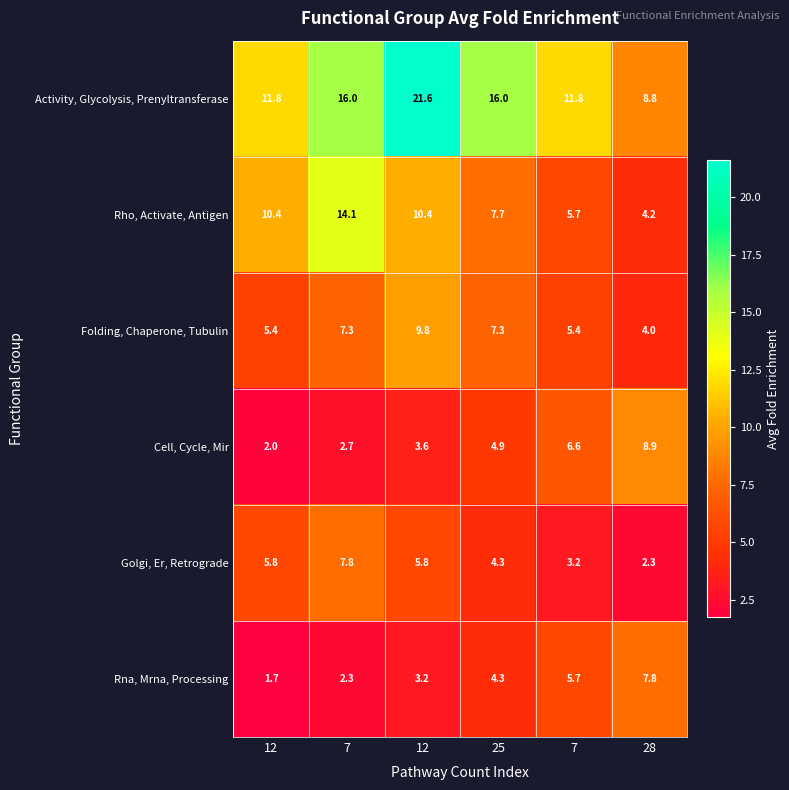

How many data points in Folding, Chaperone, Tubulin are above 7?

3